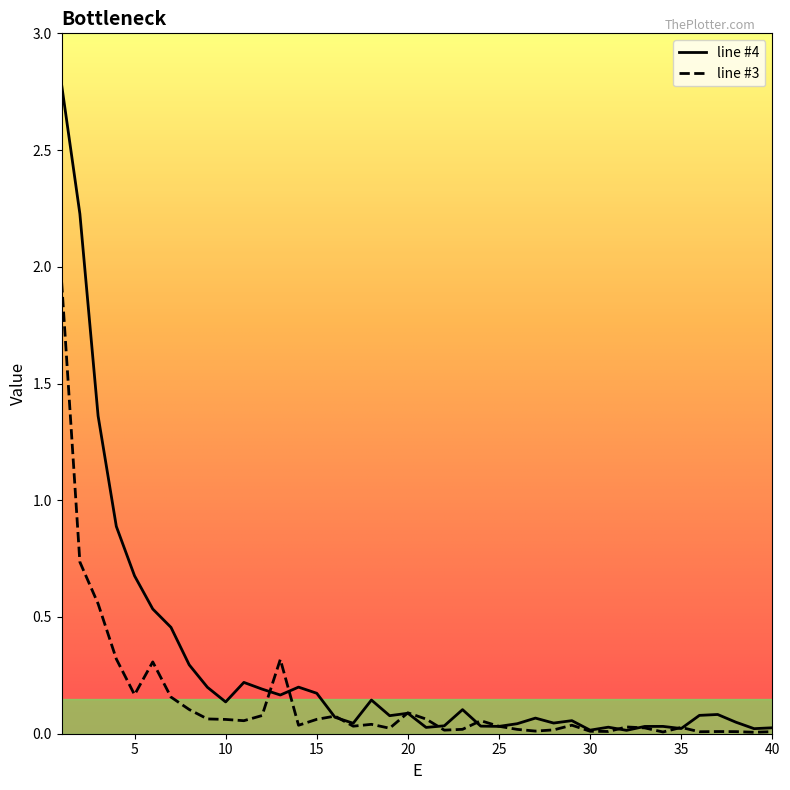

What is the maximum value for line #4?

2.8